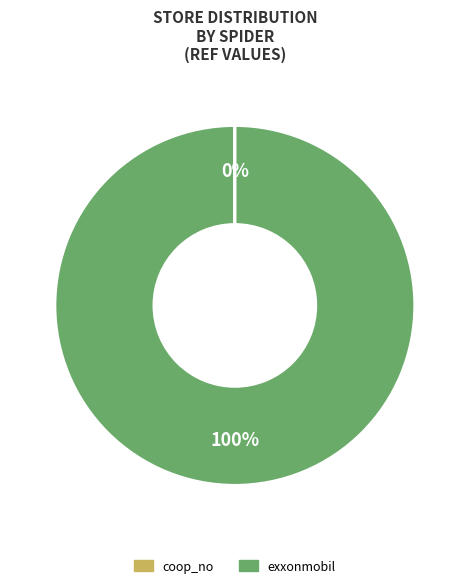

Is there a majority slice in this chart?

Yes